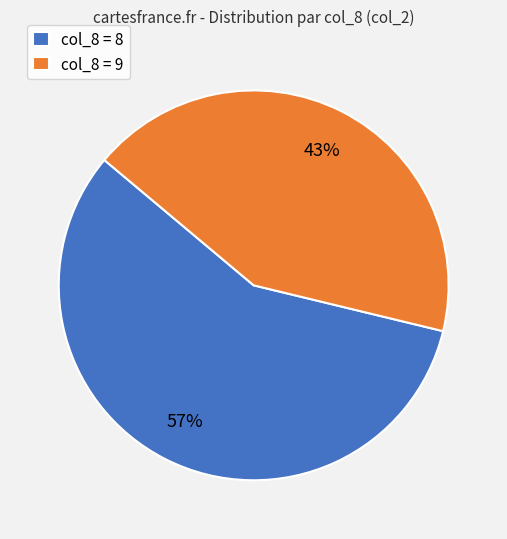

Which category has the smallest portion of the pie?

col_8 = 9